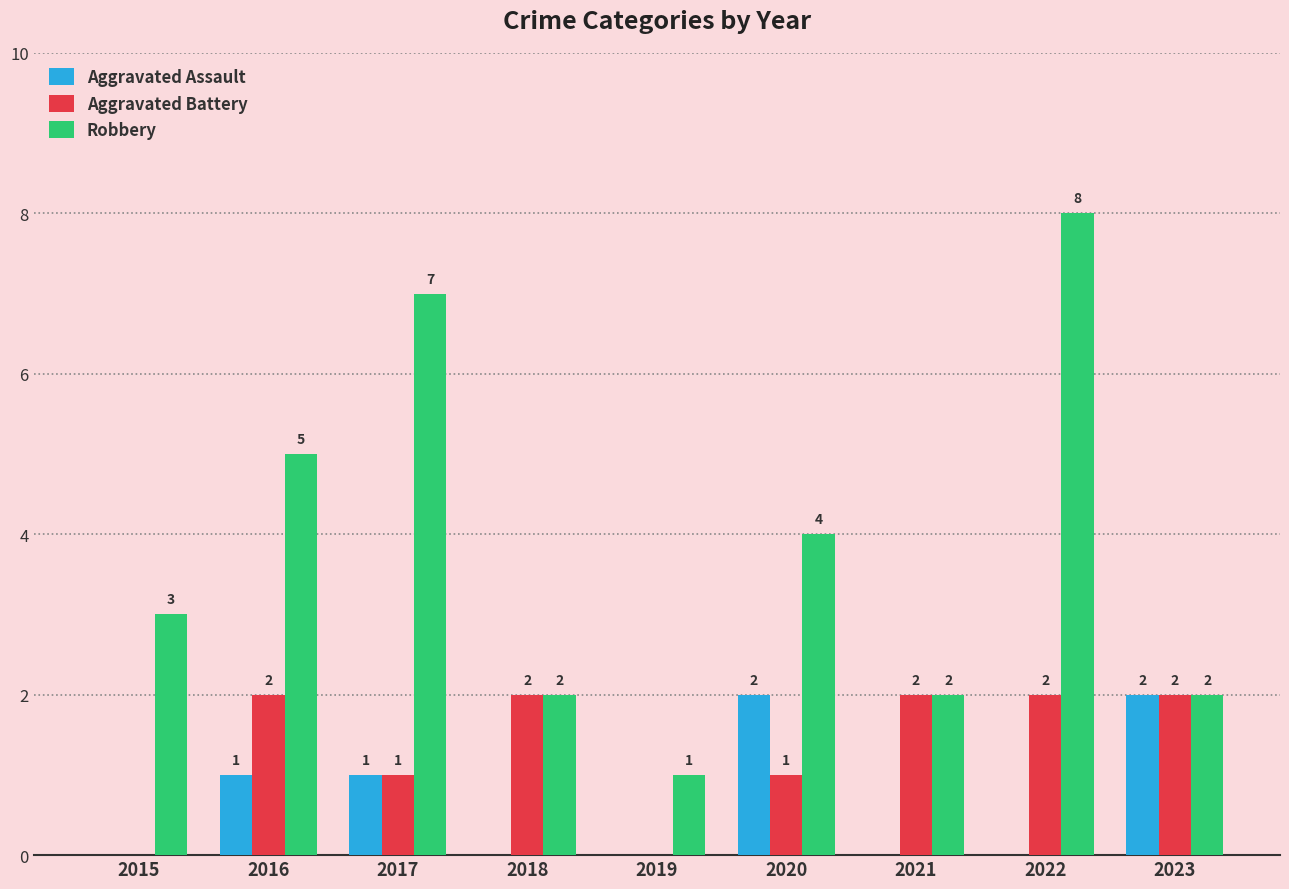

The Robbery series shows 3 at 2021. True or false?

False